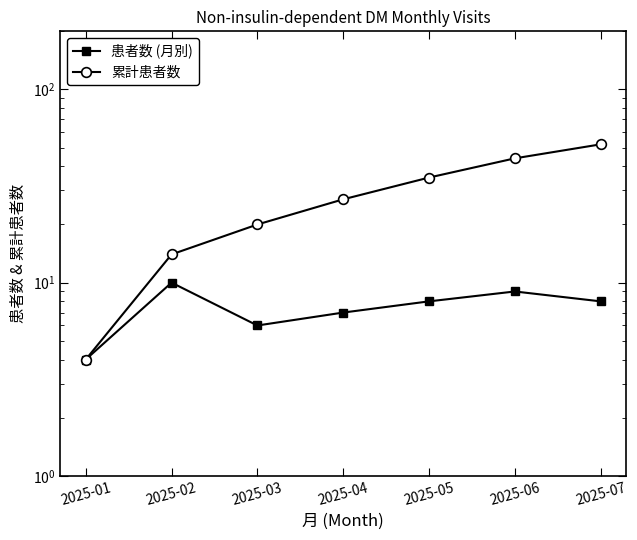

Count the 累計患者数 values in the range 14 to 44.

5